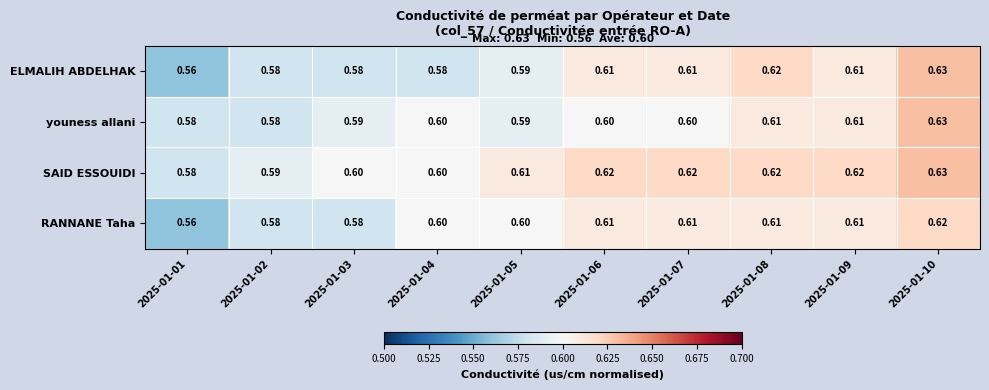

Which series has the widest spread of values?

ELMALIH ABDELHAK